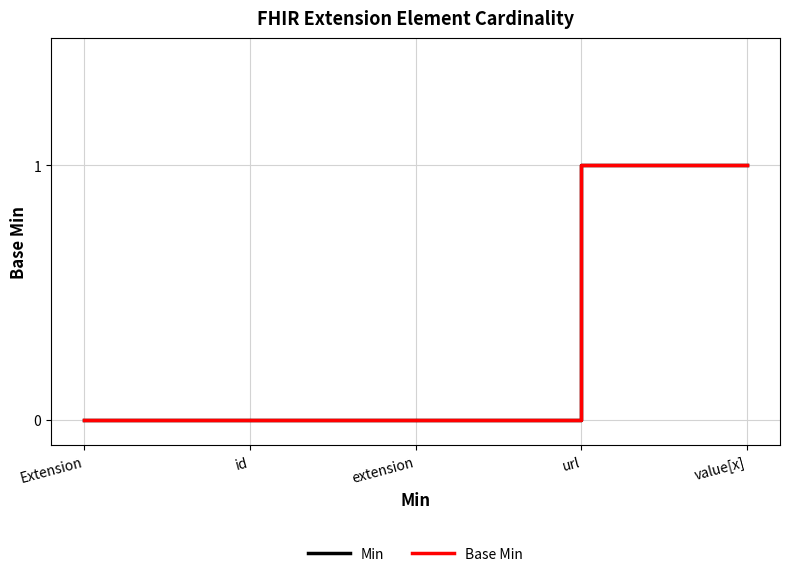

Reading left to right, transcribe all the data shown in this chart.

Min: Extension=0	id=0	extension=0	url=1	value[x]=1
Base Min: Extension=0	id=0	extension=0	url=1	value[x]=1